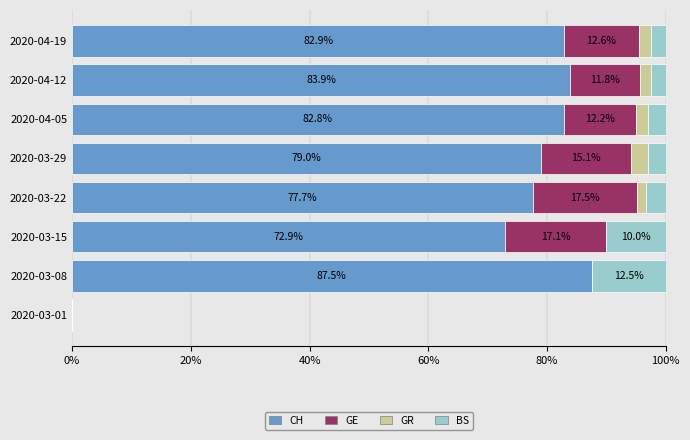

What is the total value across all series at 2020-03-15?

100.0